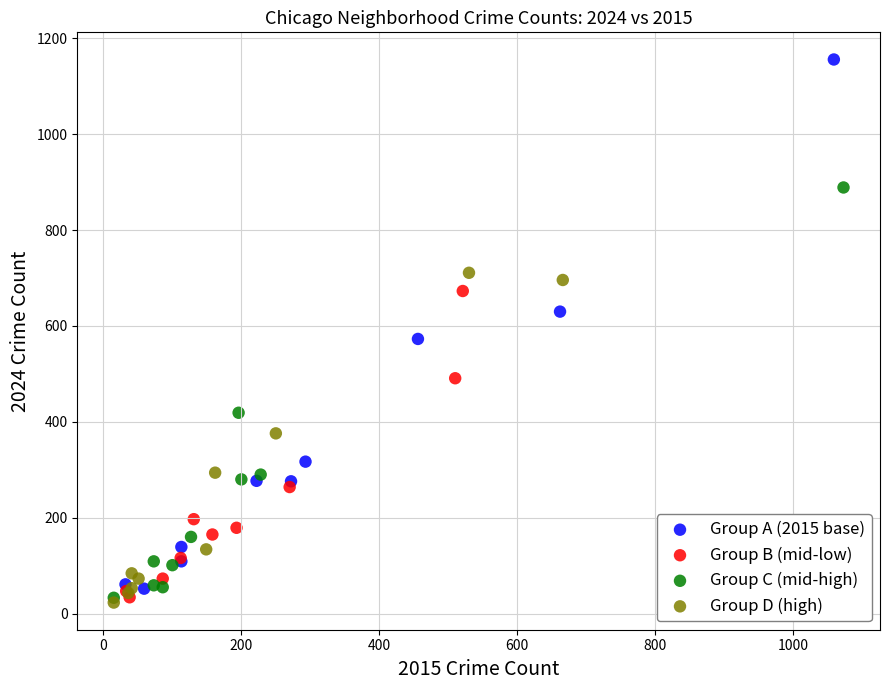

Which series reaches the maximum Y coordinate?

Group A (2015 base)